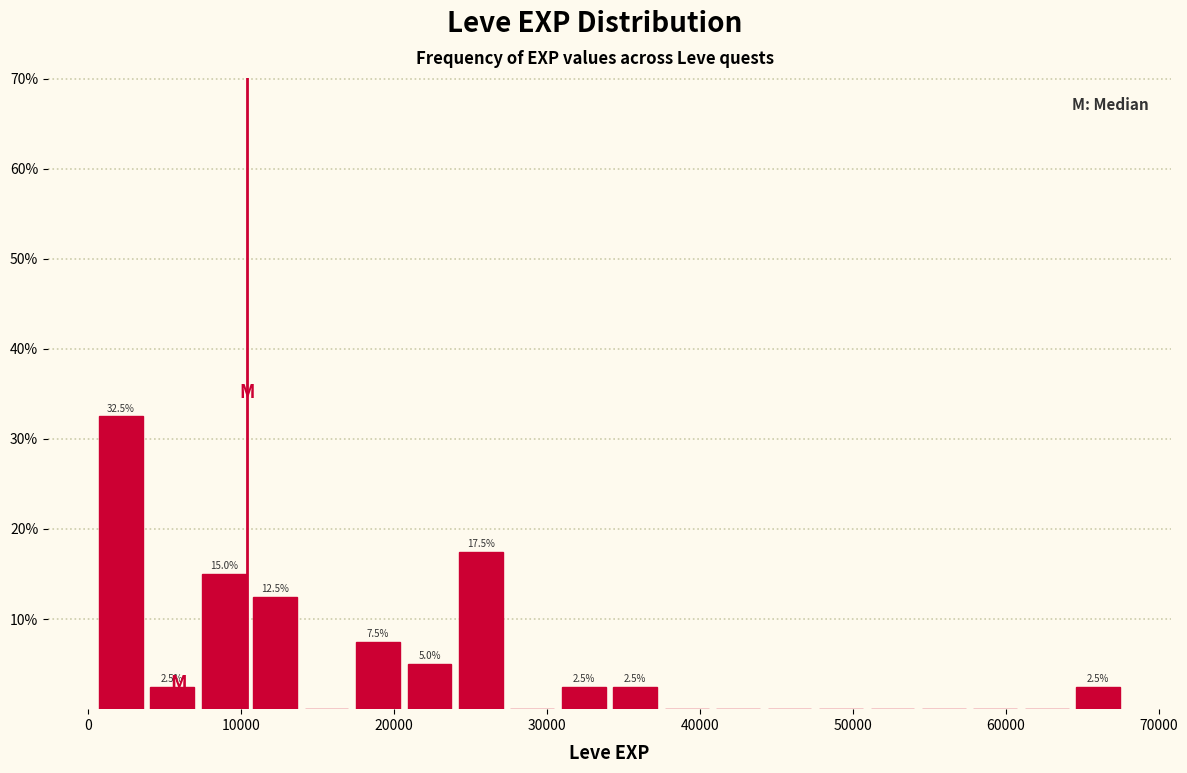

Read against the x-axis, roughly where is the centre of the tallest bar?

2000